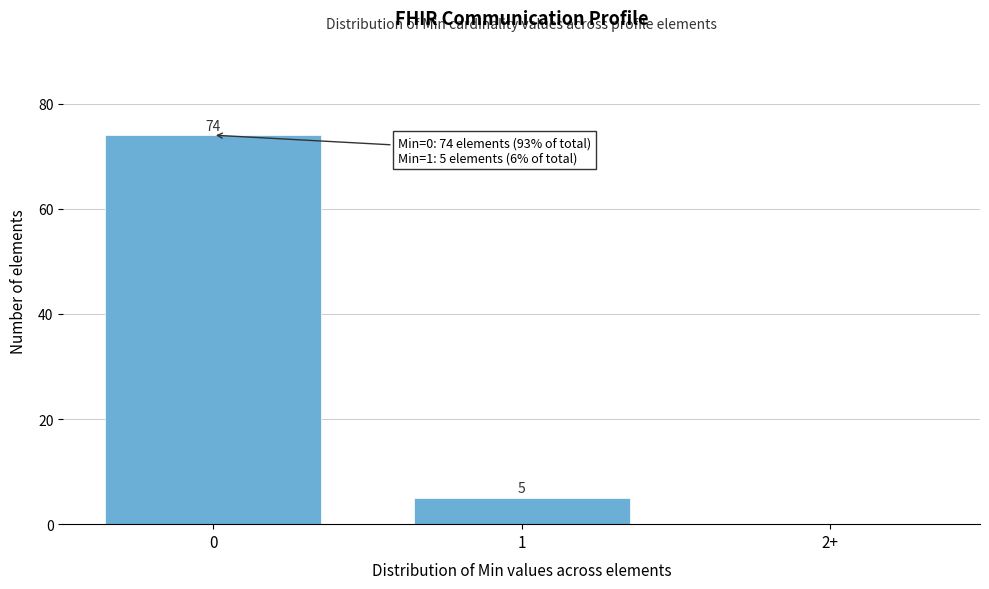

Reading left to right, extract all data points from this chart.

0=74	1=5	2+=0